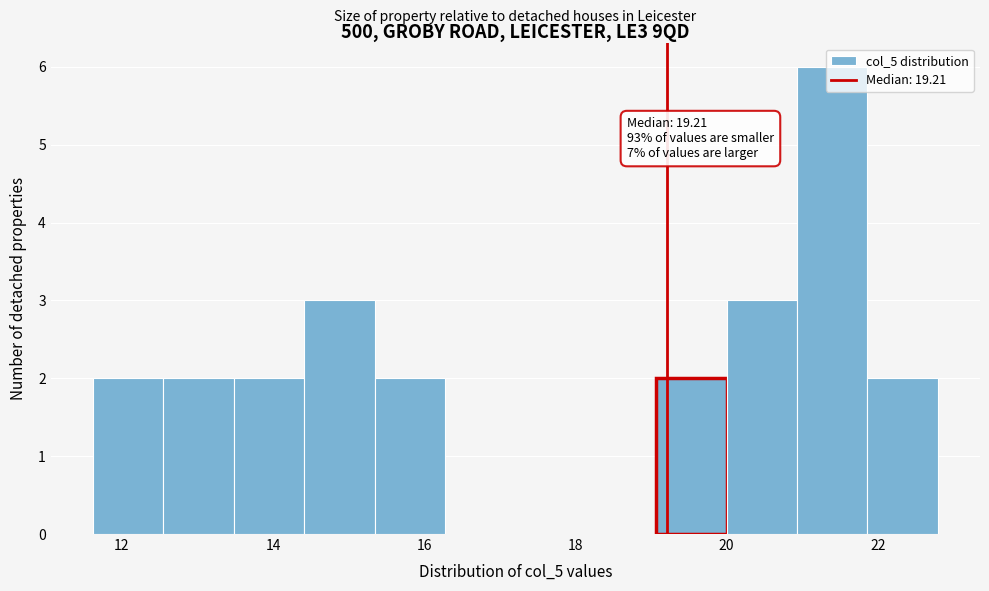

Which range on the x-axis has the tallest bar?

21.0 to 21.8